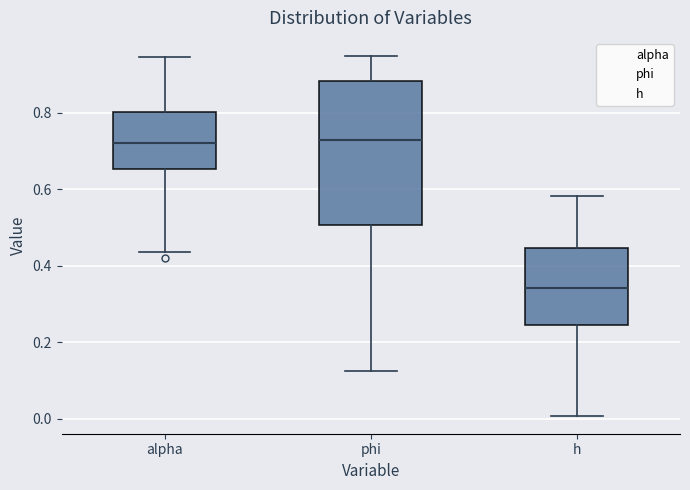

Where is the lower edge of the box for h on the y-axis? The values are not printed on the chart, so give them approximately, as read against the axis.

0.24